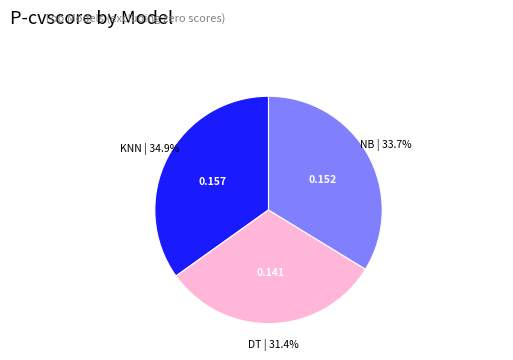

Which category has the biggest portion of the pie?

KNN